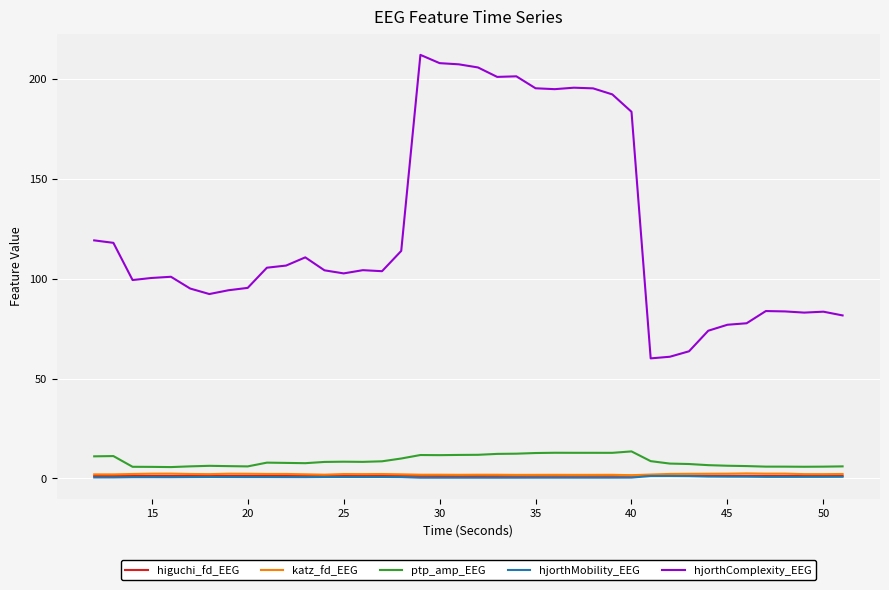

How many distinct data groups are displayed?

5